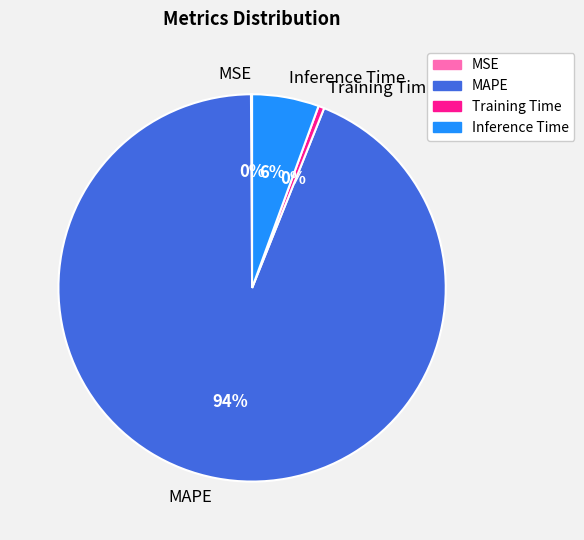

To the nearest percent, what portion does Inference Time represent?

6%